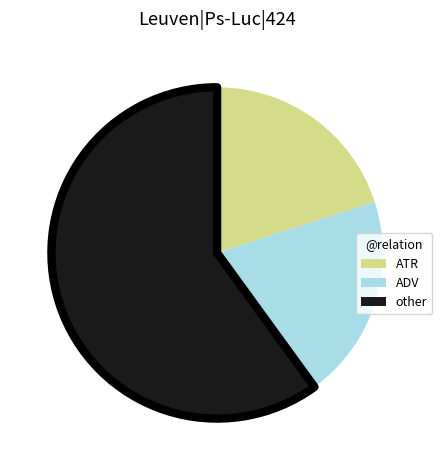

Does any single category account for the majority?

Yes